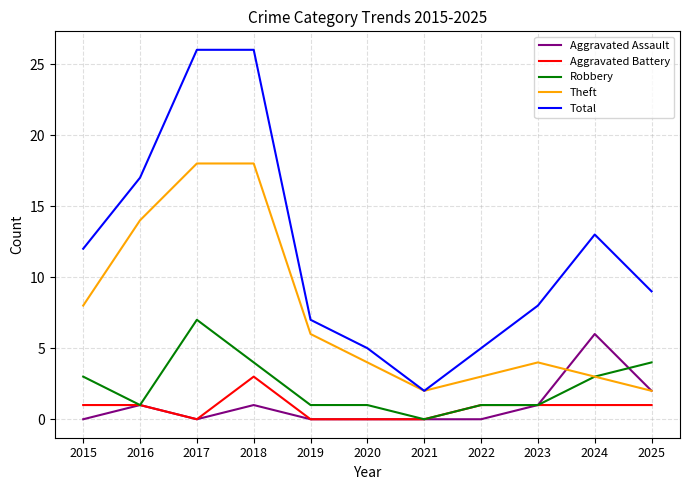

Between 2020 and 2021, which series saw the biggest shift?

Total